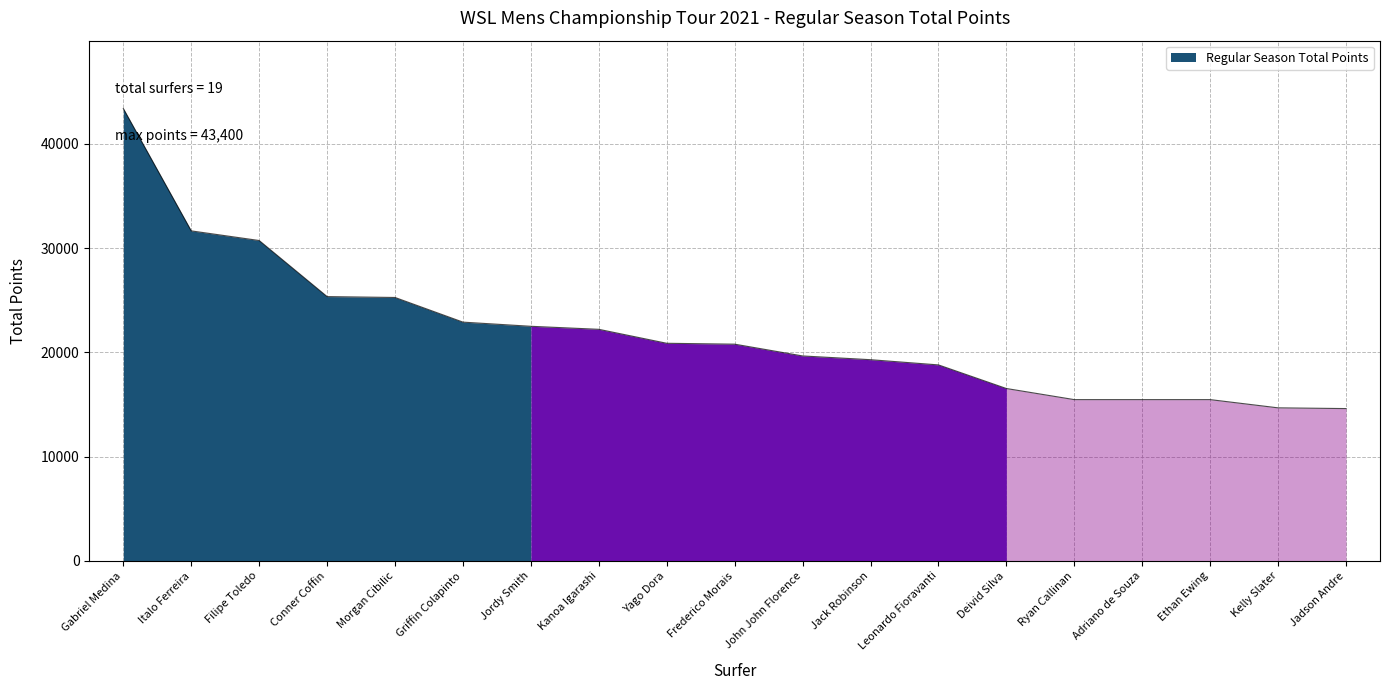

At which category does the chart reach its peak across all series?

Gabriel Medina